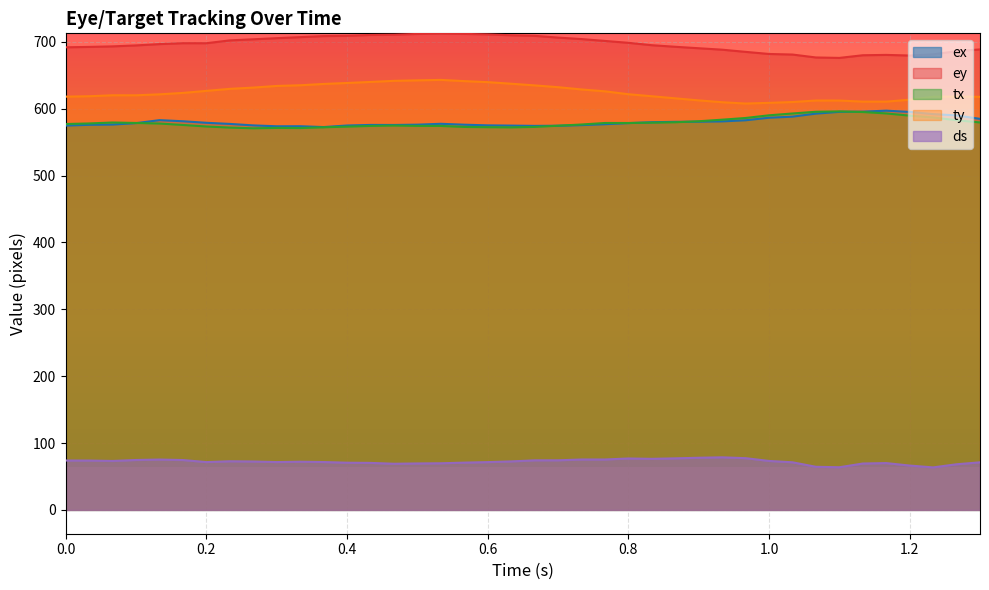

What is the highest value of the ex series?

596.9